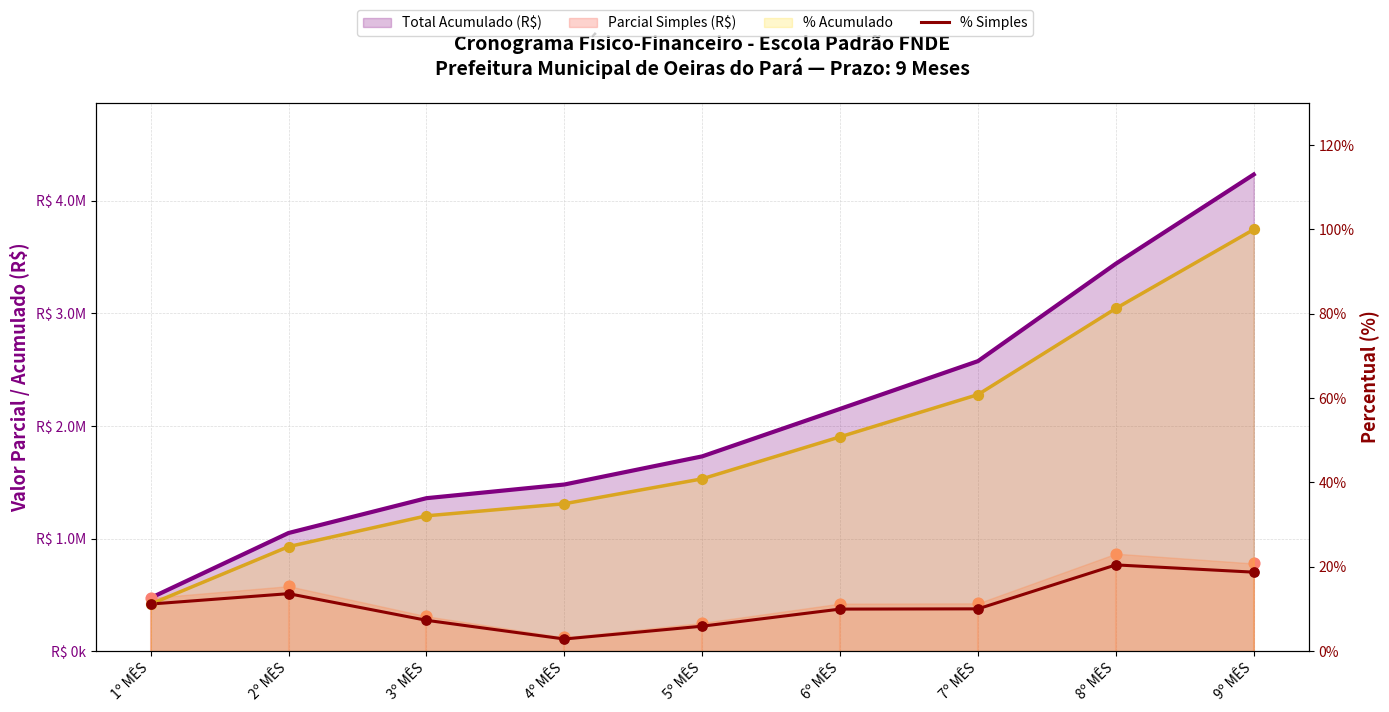

What is the change in value from 1º MÊS to 5º MÊS?

-5.3